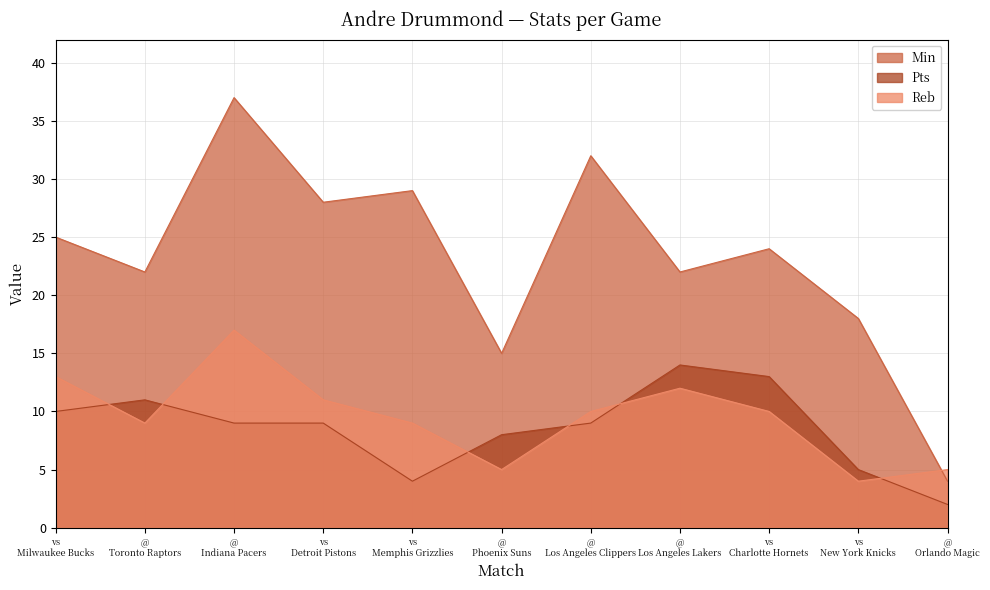

What is the difference between the highest and lowest values at @ Los Angeles Lakers?

10